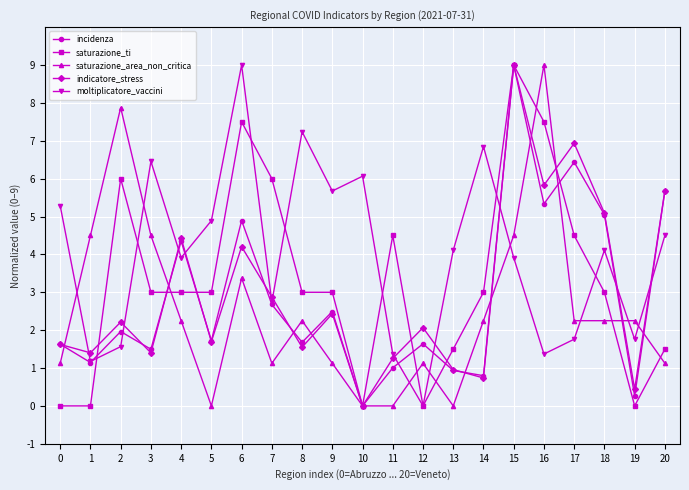

The value of saturazione_ti at 13 is 2.7. True or false?

False